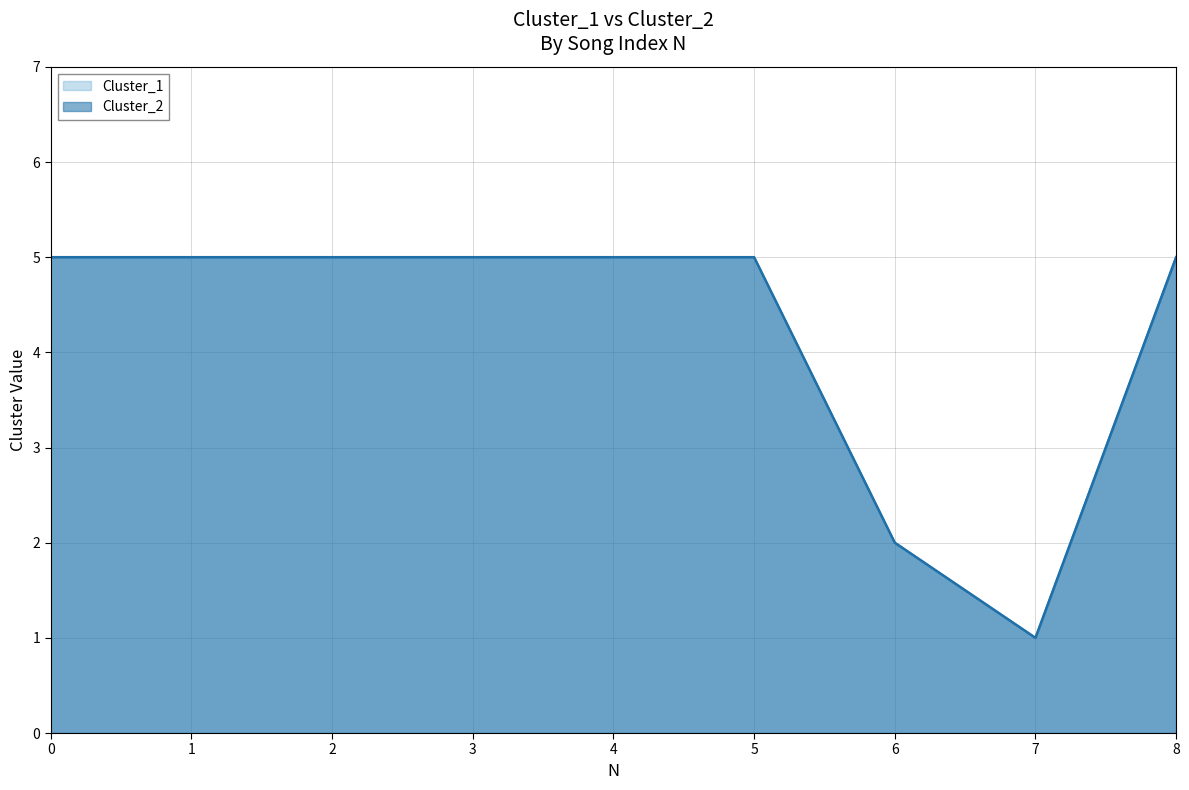

What is the sum of the Cluster_2 values at 7 and 6?

3